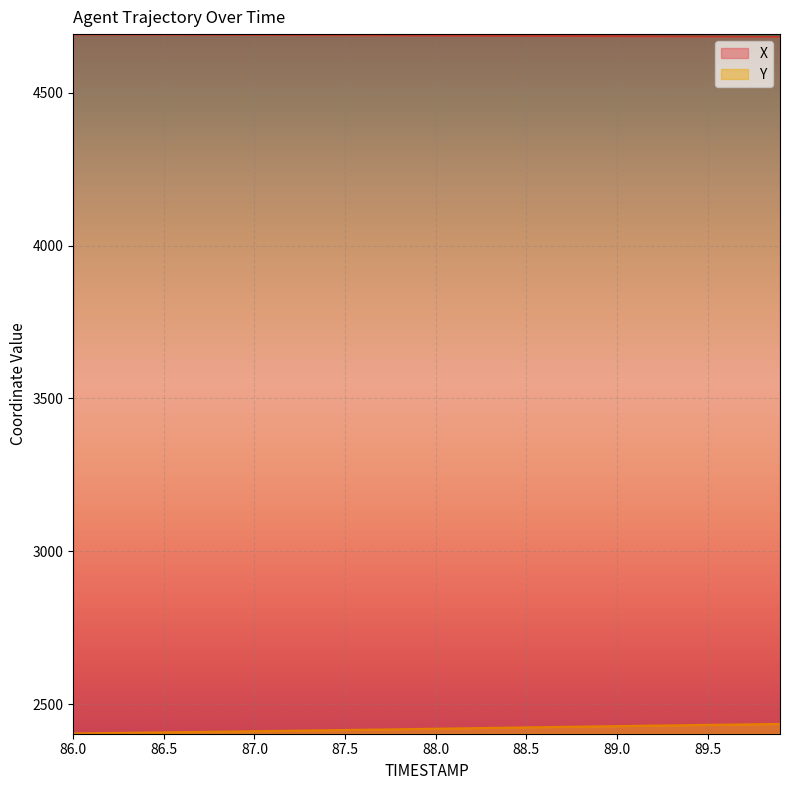

Rank the categories by Y value from highest to lowest.

89.9, 89.8, 89.7, 89.6, 89.5, 89.4, 89.3, 89.2, 89.1, 89.0, 88.9, 88.8, 88.7, 88.6, 88.5, 88.4, 88.3, 88.2, 88.1, 88.0, 87.9, 87.8, 87.7, 87.6, 87.5, 87.4, 87.3, 87.2, 87.1, 87.0, 86.9, 86.8, 86.7, 86.6, 86.5, 86.4, 86.3, 86.2, 86.1, 86.0